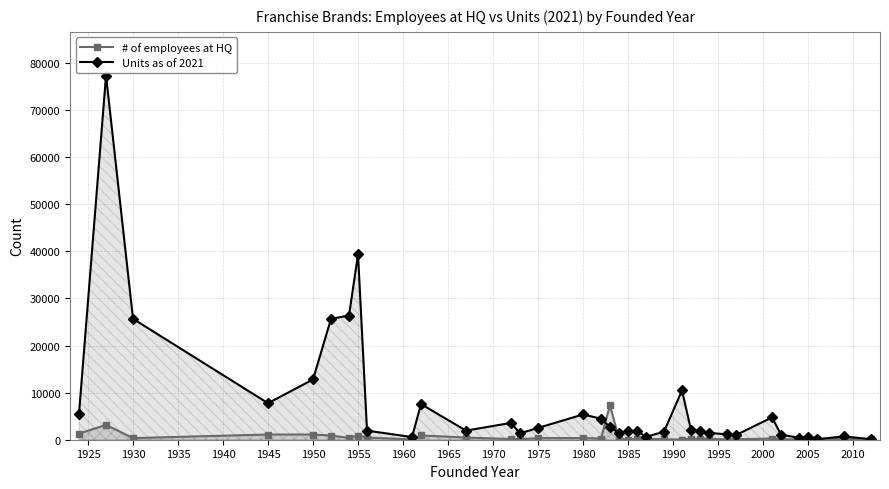

Reading left to right, list all the values displayed in this chart.

# of employees at HQ: 1288	3150	341	1104	1104	885	390	885	456	67	900	456	148	99	340	350	240	7332	161	31	170	258	50	41	229	170	202	37	99	250	96	99	22	158	182	65
Units as of 2021: 5554	77346	25680	7752	12800	25680	26365	39396	1930	562	7567	1930	3575	1349	2505	5359	4472	2715	1433	1768	1889	583	1719	10476	2059	1889	1436	1154	991	4743	1082	406	576	120	694	119